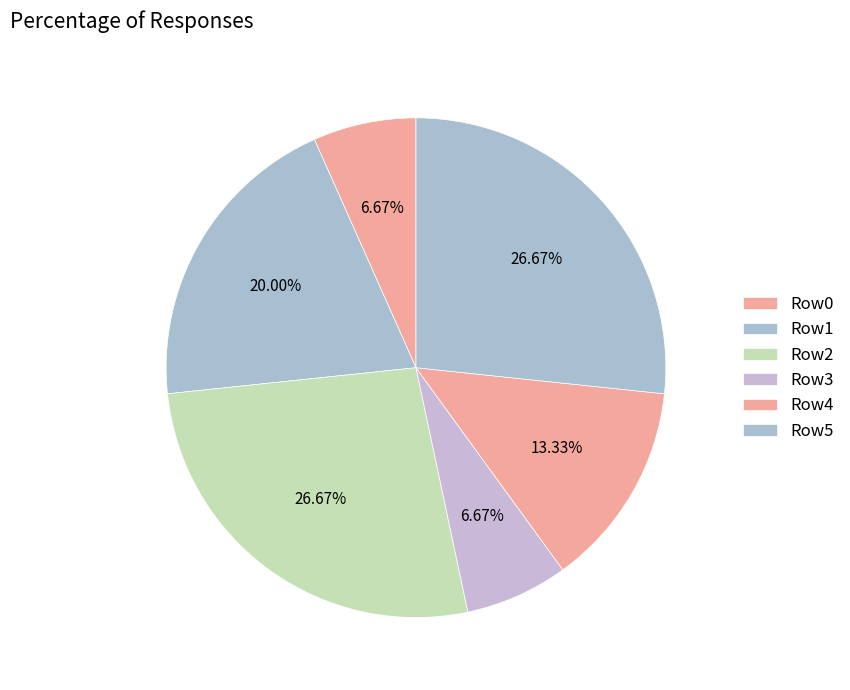

How many segments does this pie chart have?

6